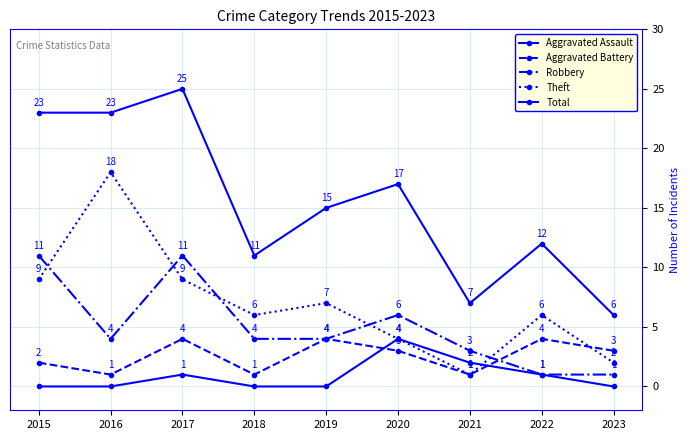

How many categories are shown in the chart?

9